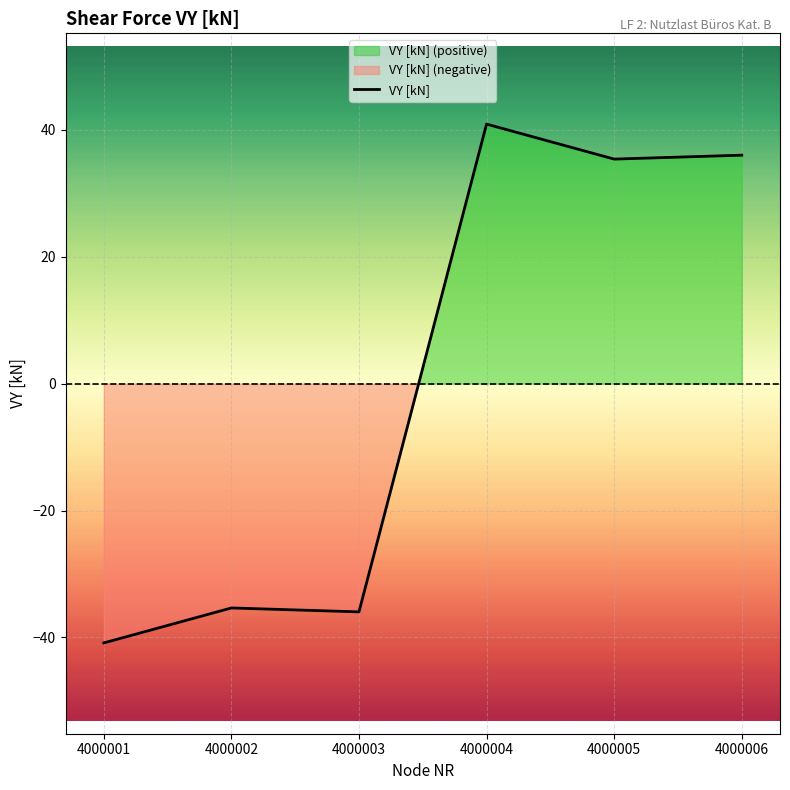

What is the minimum value shown in the chart?

-40.9